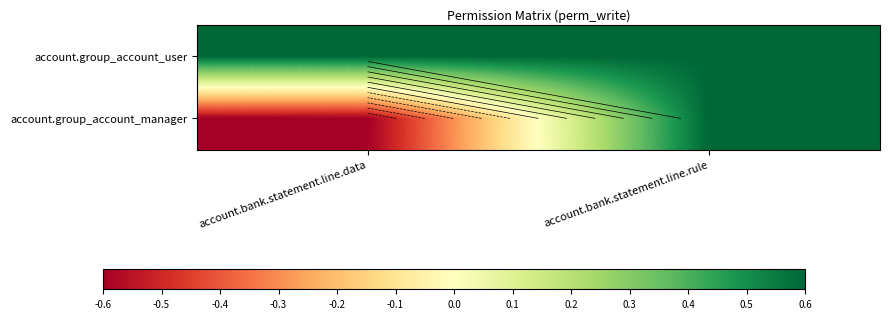

At which category is the sum across all series the highest?

account.bank.statement.line.rule